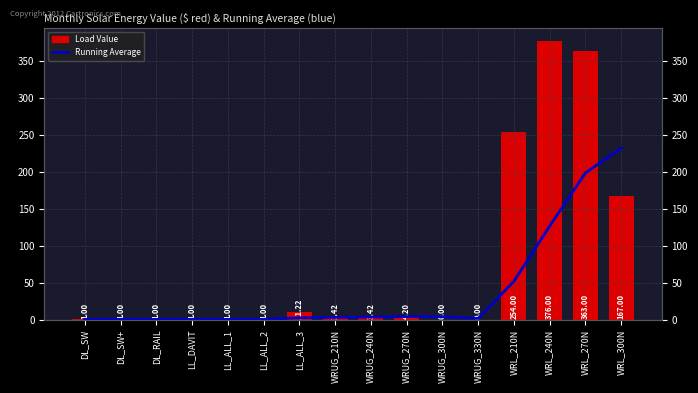

Is it true that Load Value equals 254.0 at WRL_210N?

True